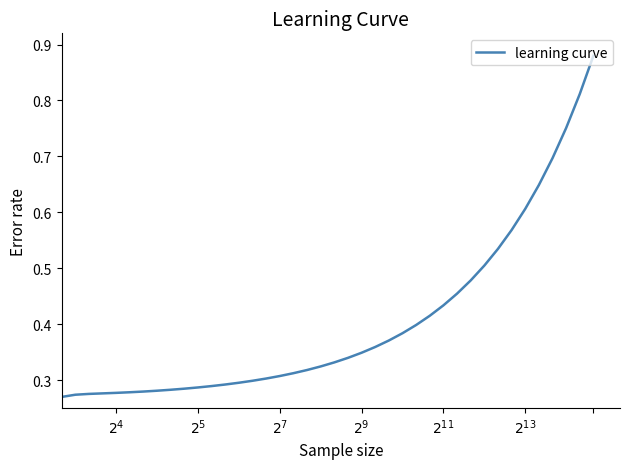

Does the chart have visible grid lines?

No